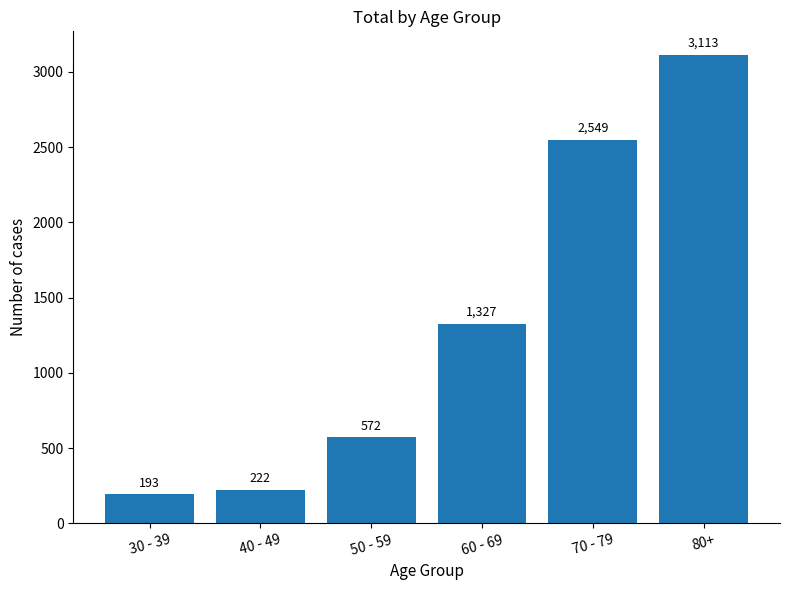

Is it true that the value at 30 - 39 is 193?

True